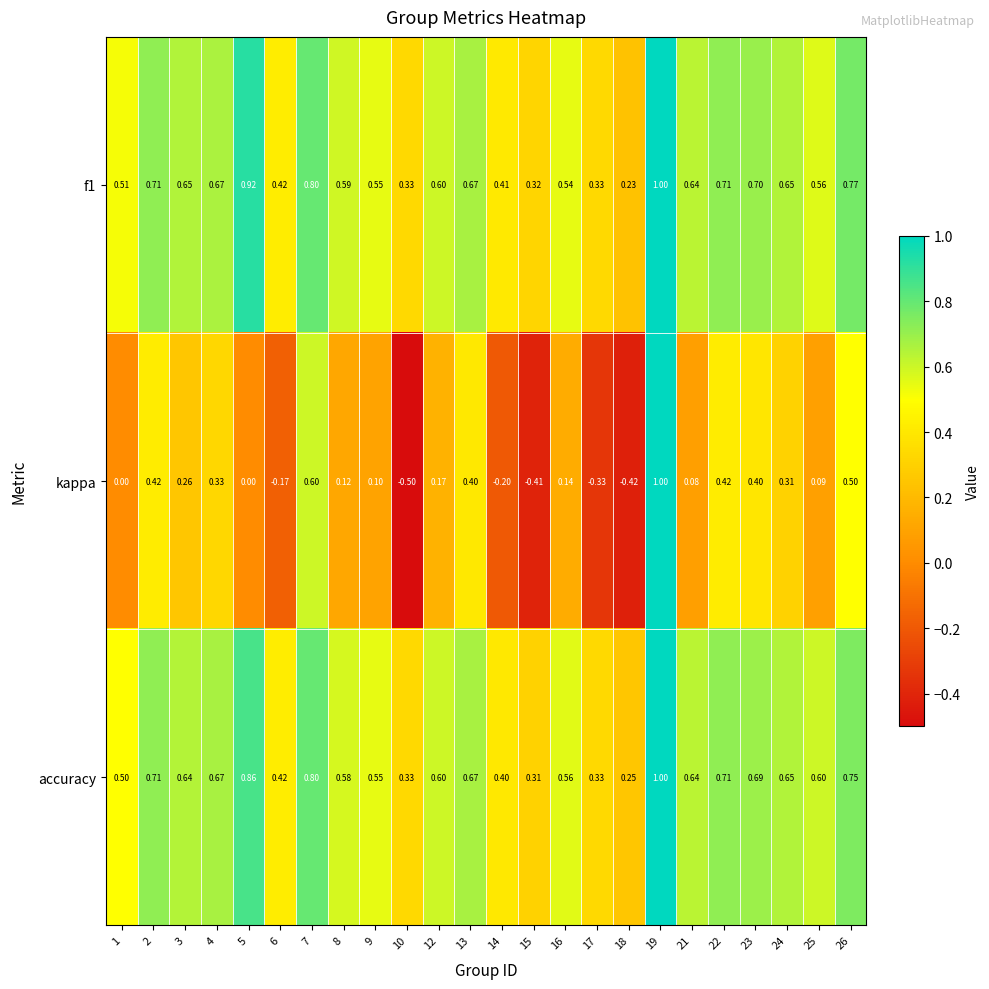

Which series has the widest spread of values?

kappa